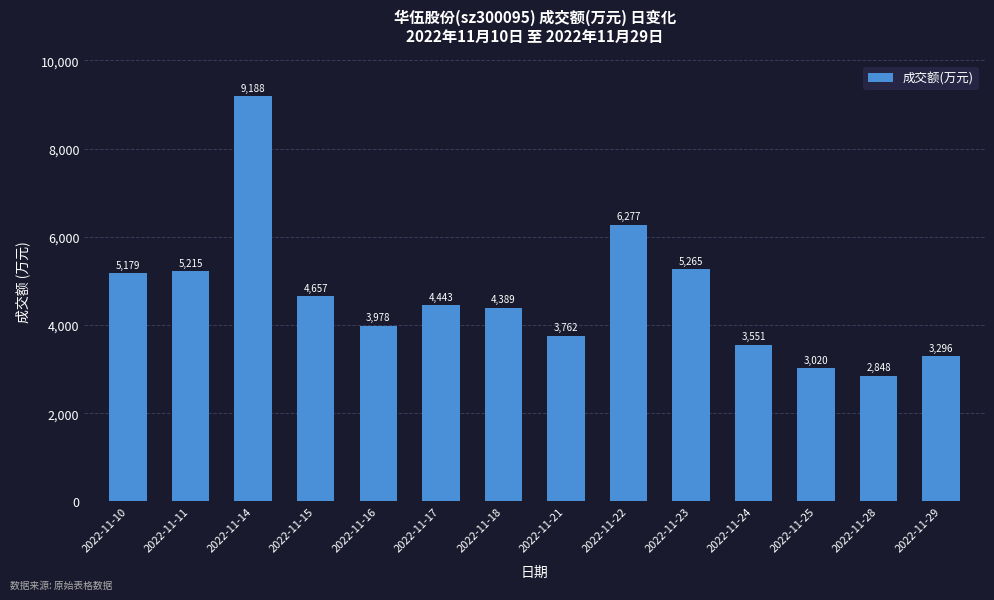

What is the value of the 7th bar from the left?

4389